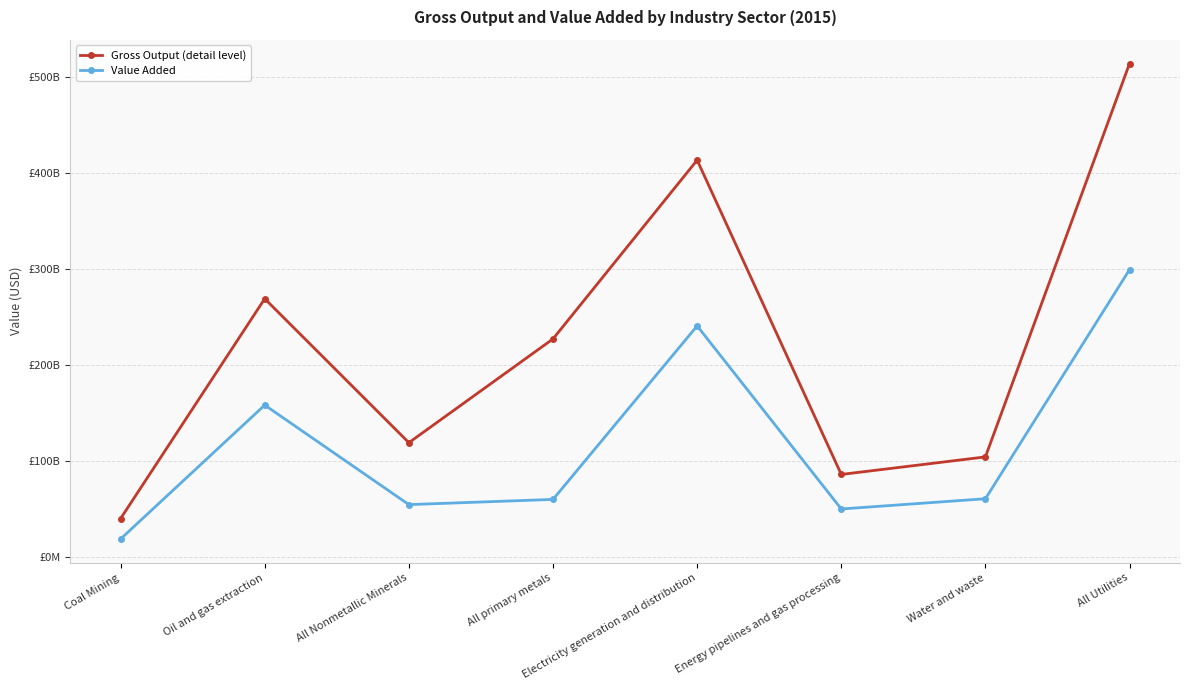

Where is the first local minimum for Gross Output (detail level)?

All Nonmetallic Minerals